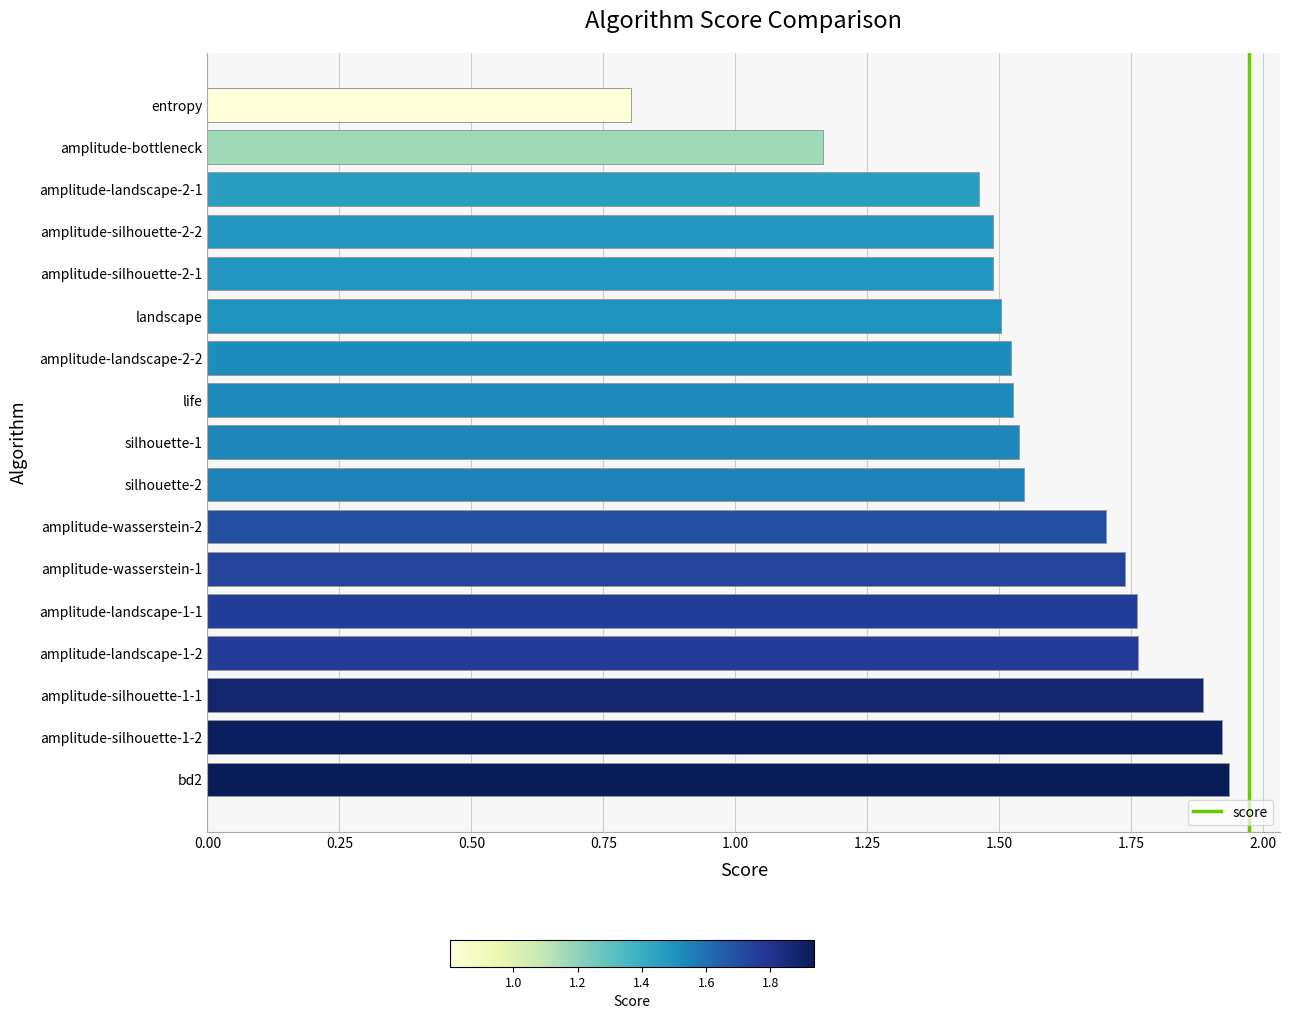

What is the average value?

1.6